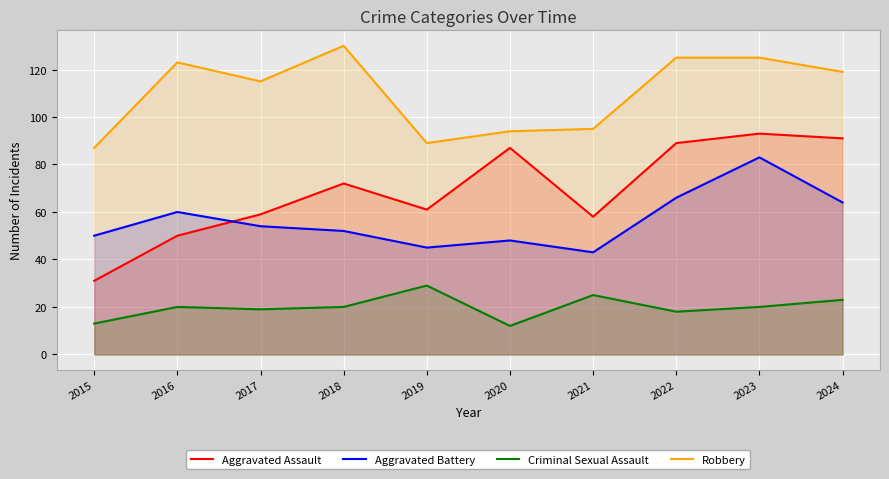

True or false: Robbery has a value of 169 at 2020.

False